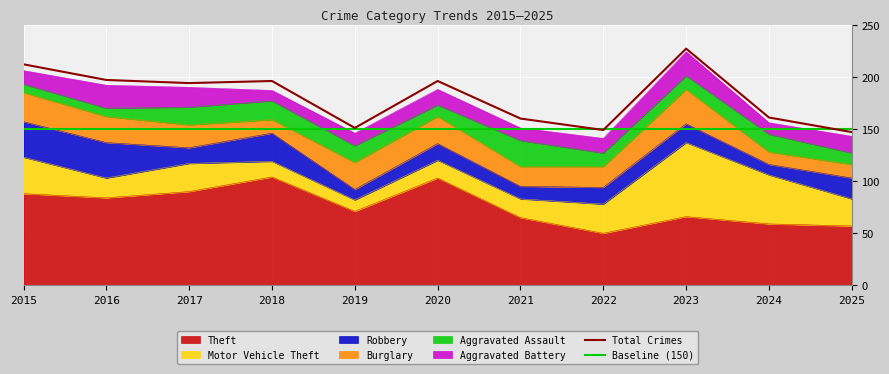

How many interior local peaks does the Aggravated Assault series have?

3